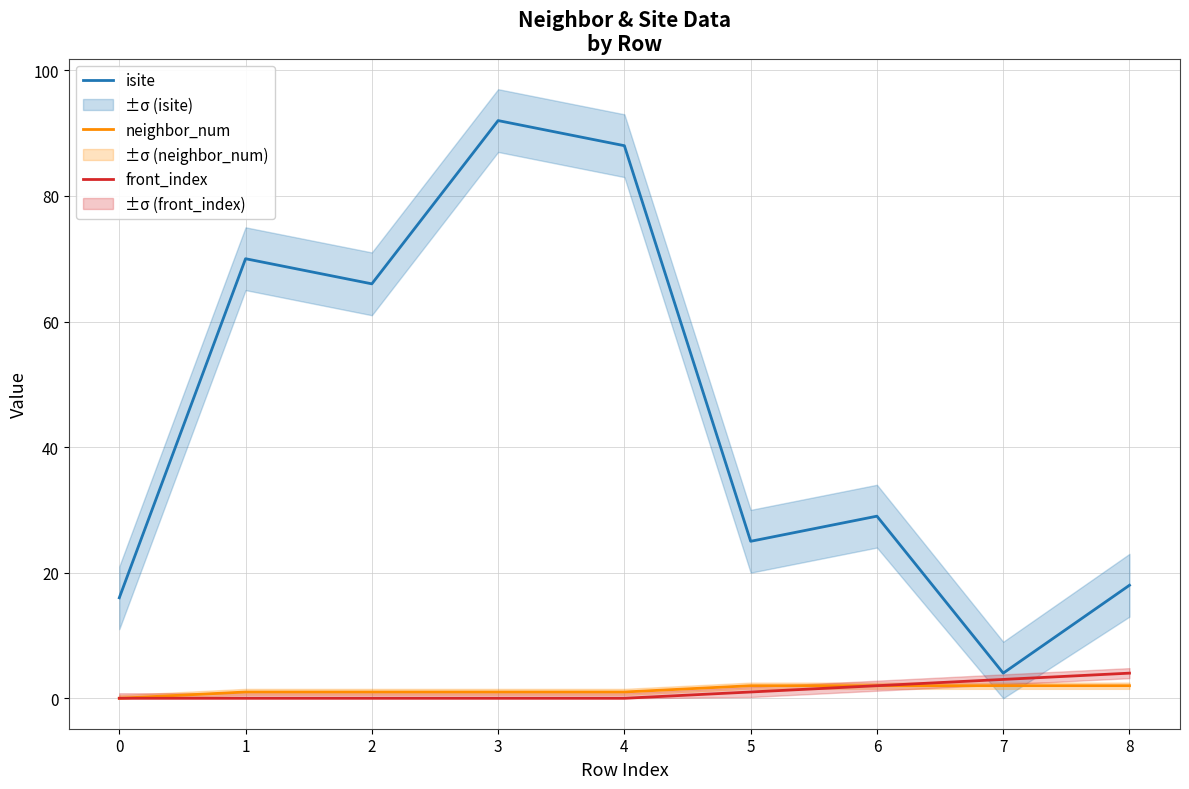

Which has a higher value, 7 or 4?

4